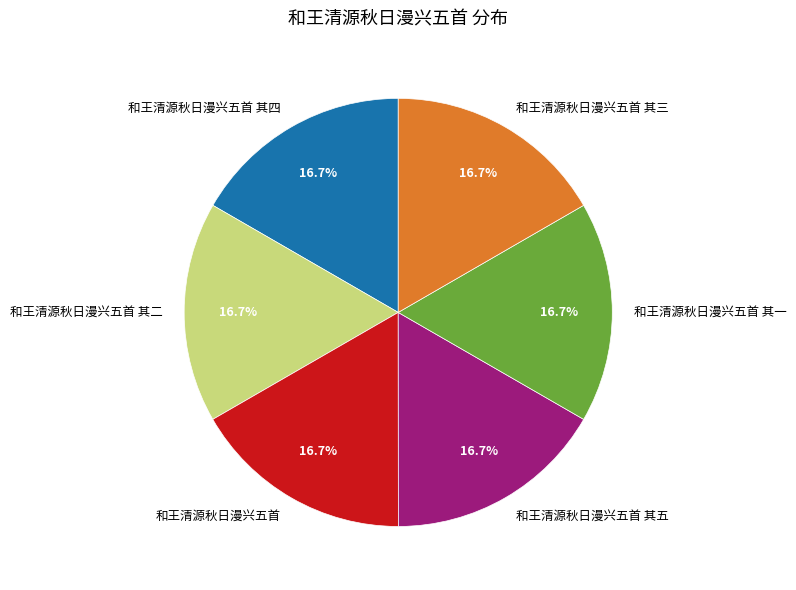

How many segments does this pie chart have?

6